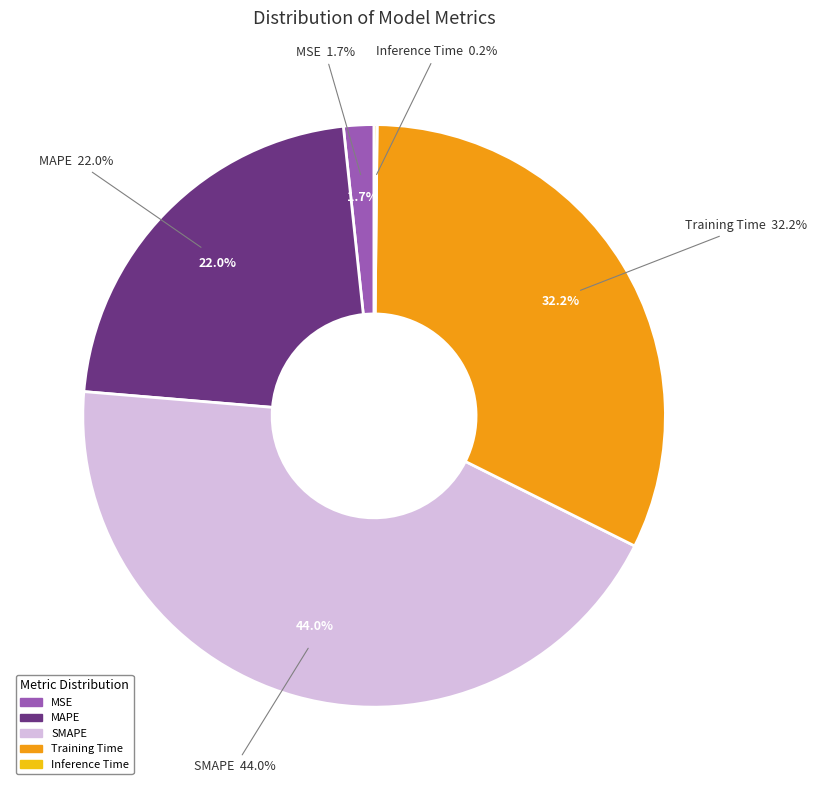

What is the change in value from SMAPE to Training Time?

-0.5